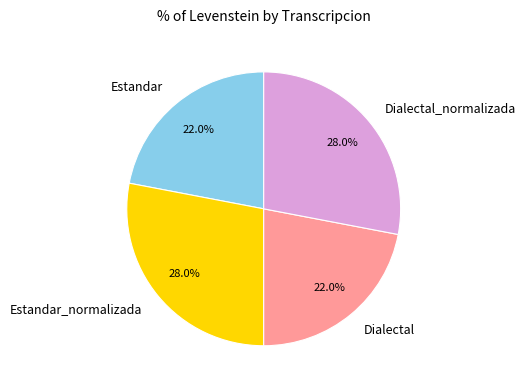

What is the total percentage of Estandar and Dialectal_normalizada?

50.0%